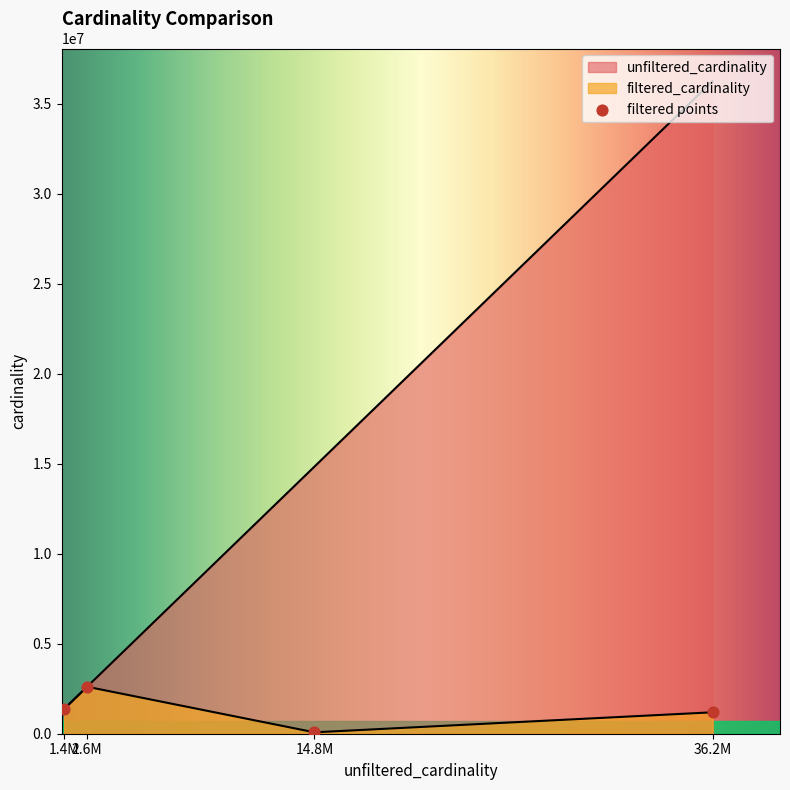

How many categories are shown in the chart?

4